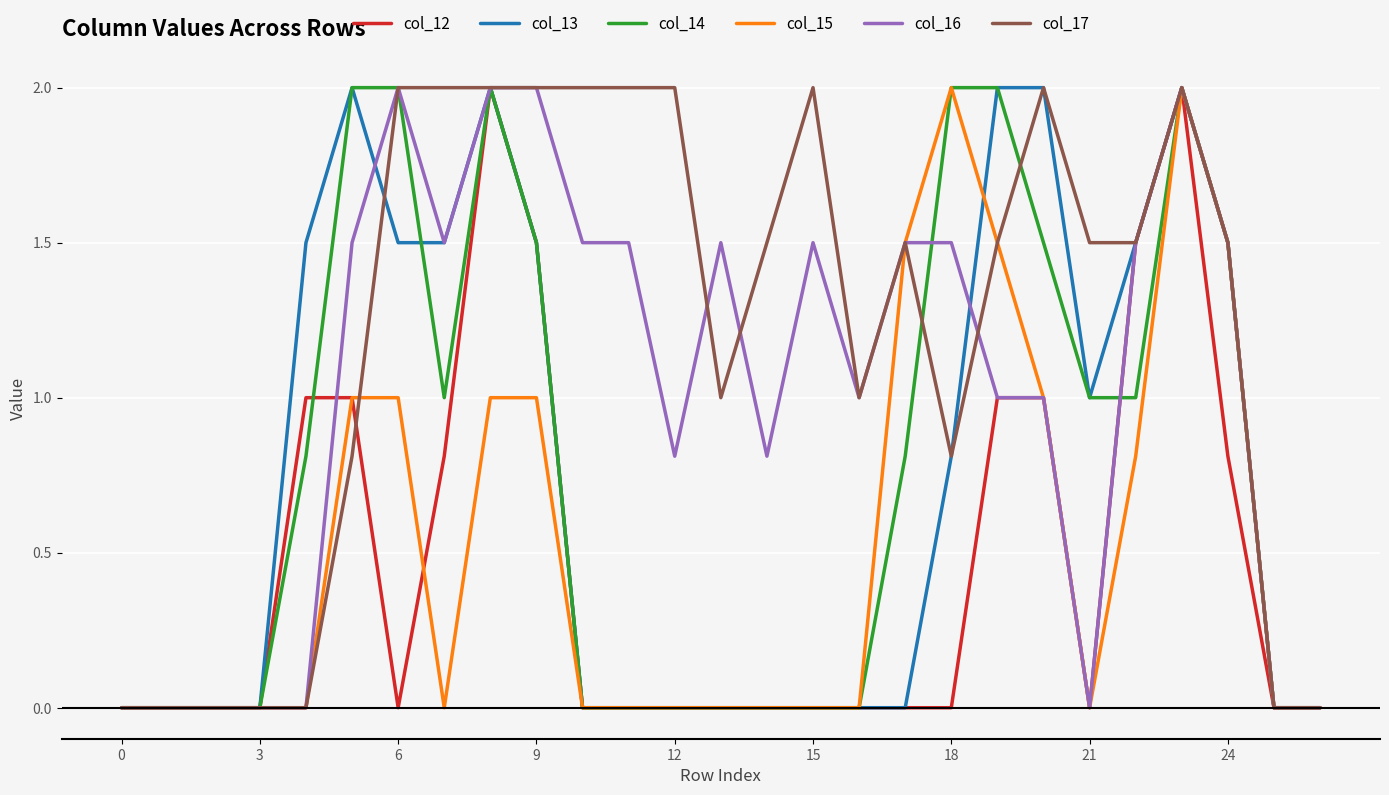

What is the difference between the second highest and second lowest values in the col_13 series?

2.0